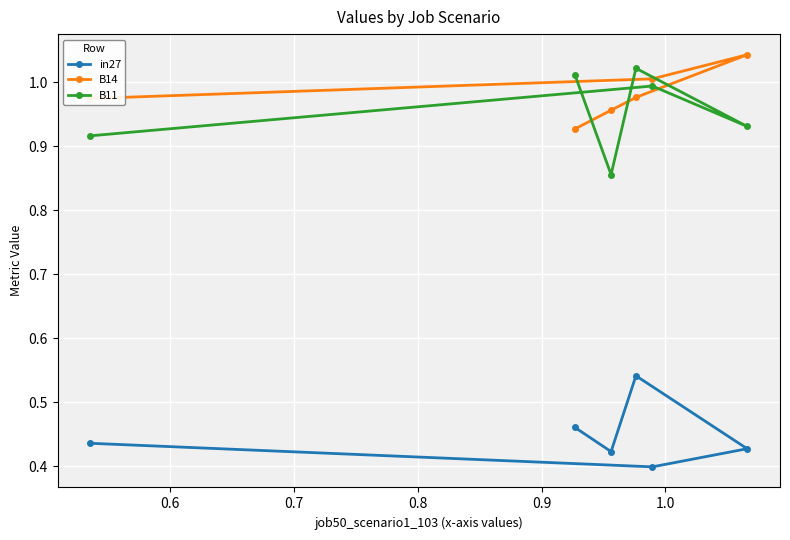

Which series has the largest total across all categories?

B14